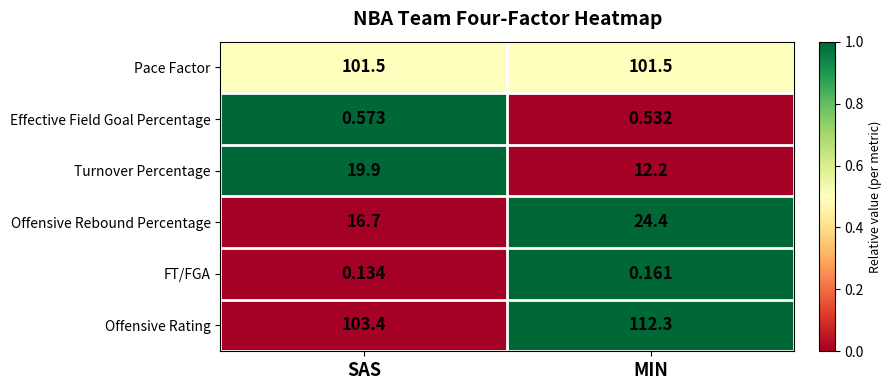

What is the total value across all series at MIN?

251.1